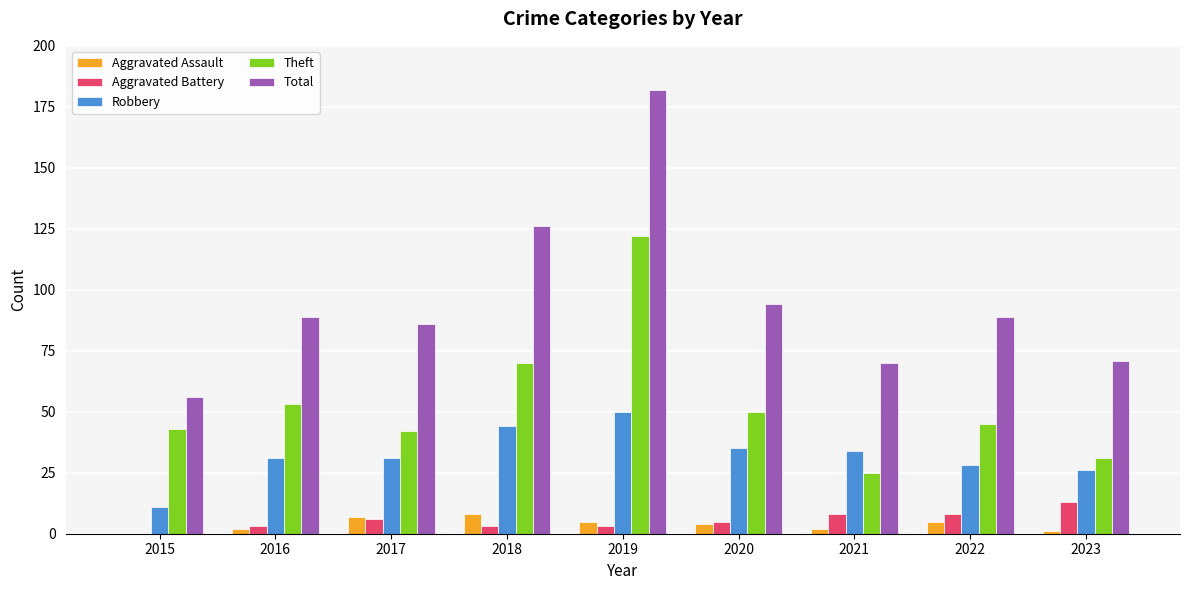

How many series are shown in this chart?

5